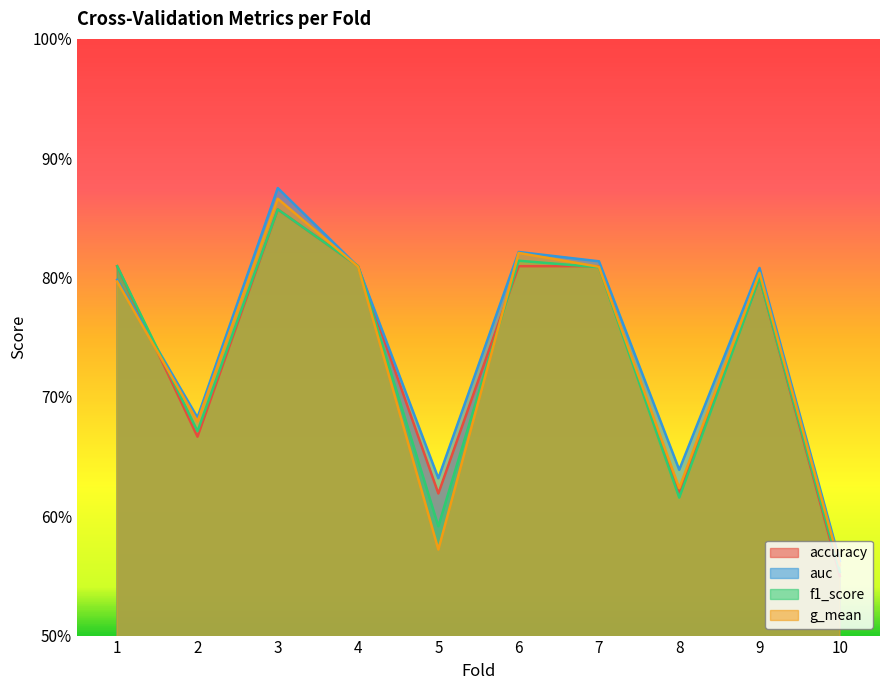

What is the total value across all series at 10?

2.2